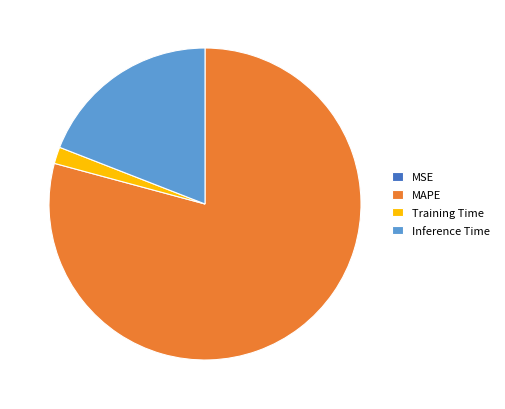

Combined, do Inference Time and MAPE account for over 50%?

Yes